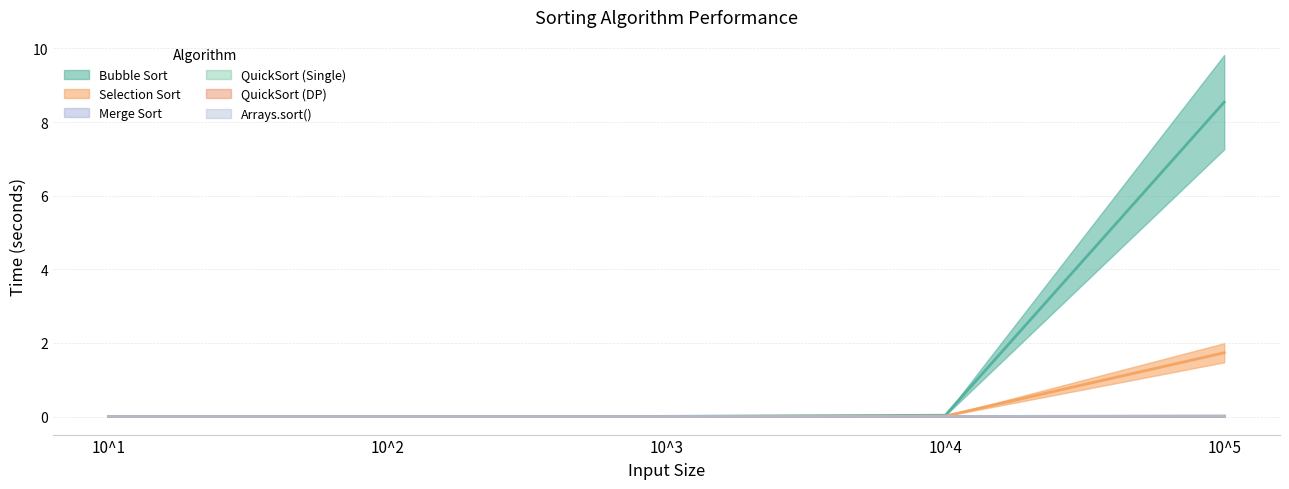

Which series has the largest range (max minus min)?

Bubble Sort